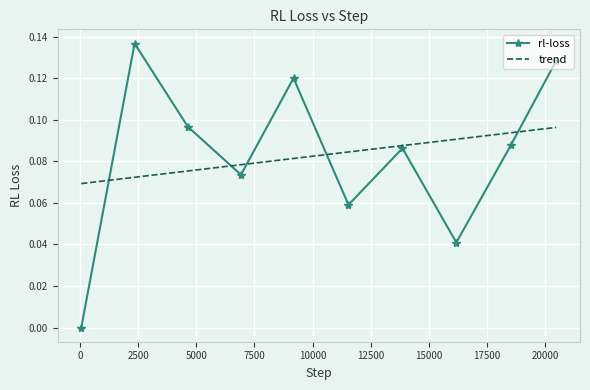

Which series has the largest range (max minus min)?

rl-loss